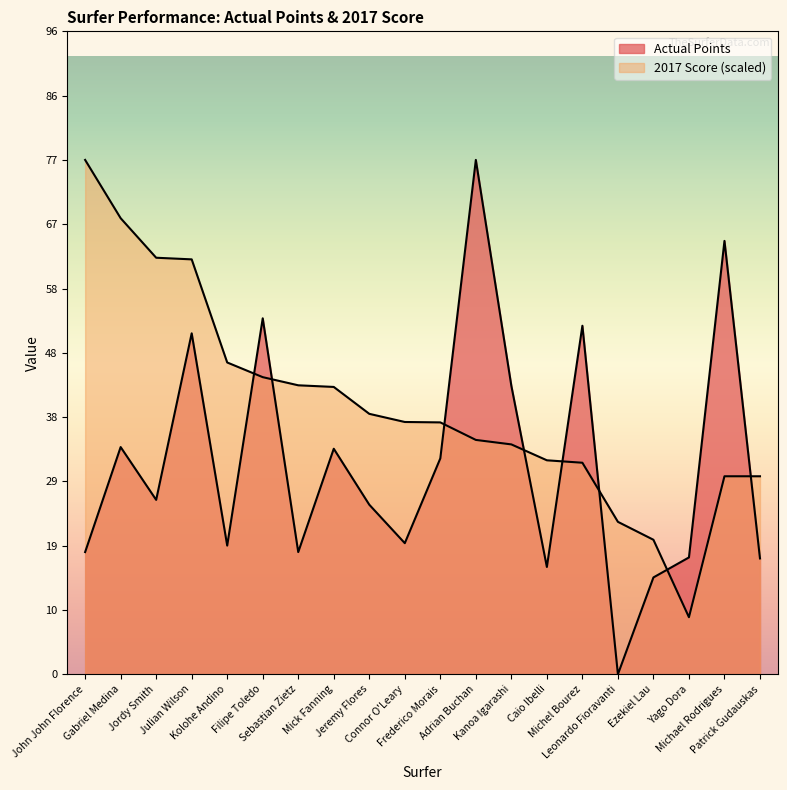

The 2017 Score series shows 42.9 at Mick Fanning. True or false?

True